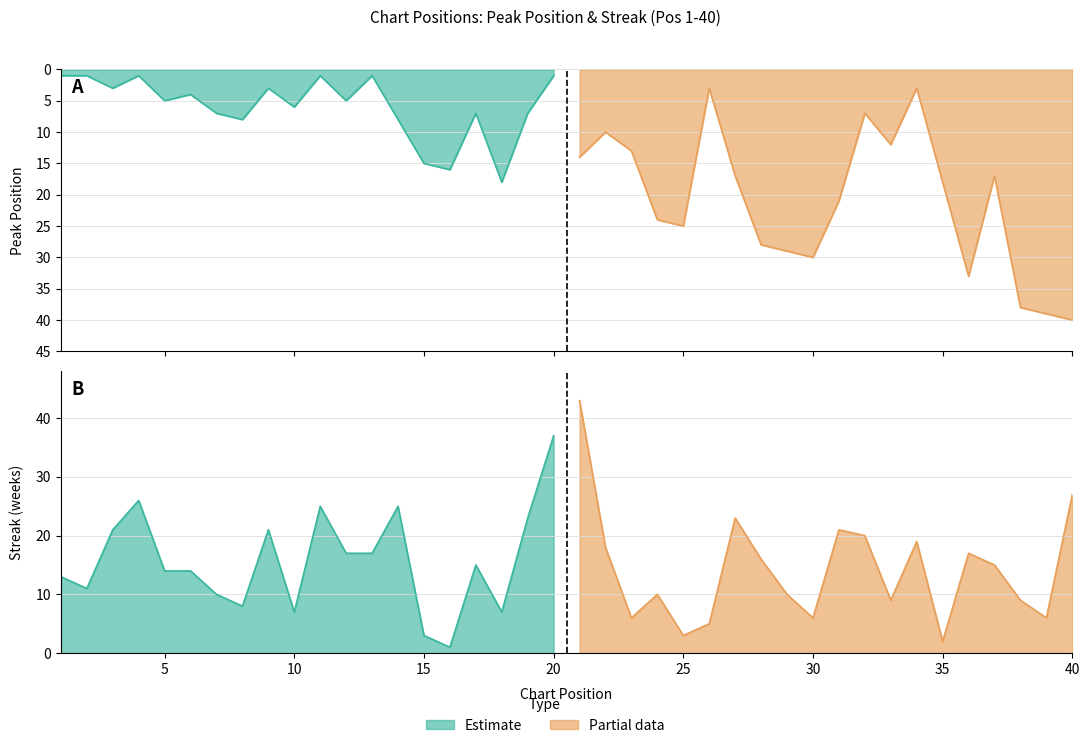

Where does the streak series first go above 15?

3